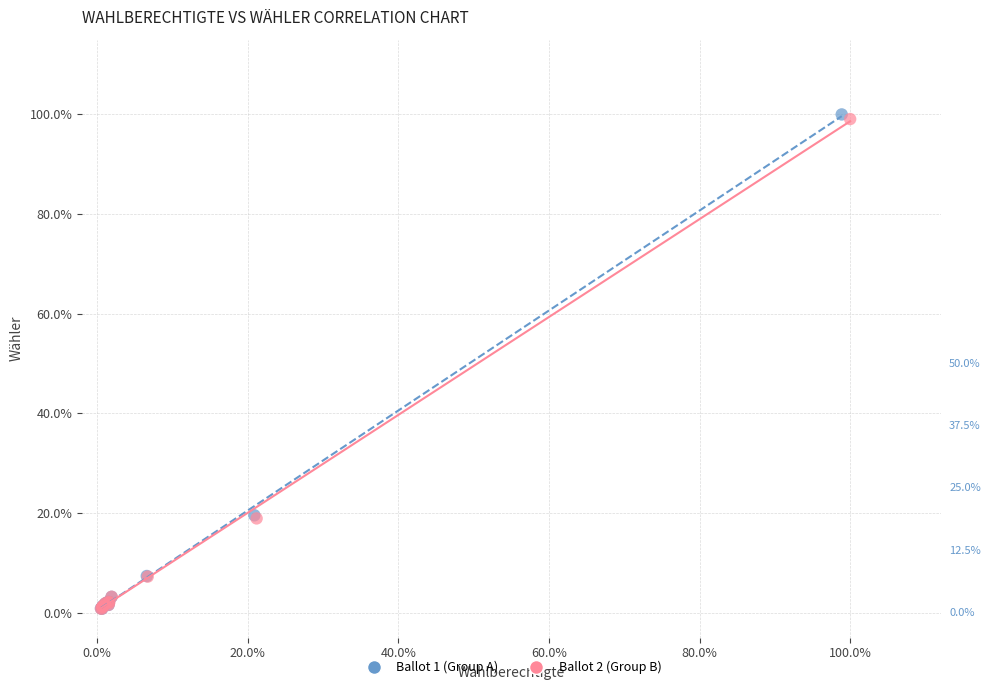

Which series has the largest Y range (max minus min)?

Ballot 1 (Group A)